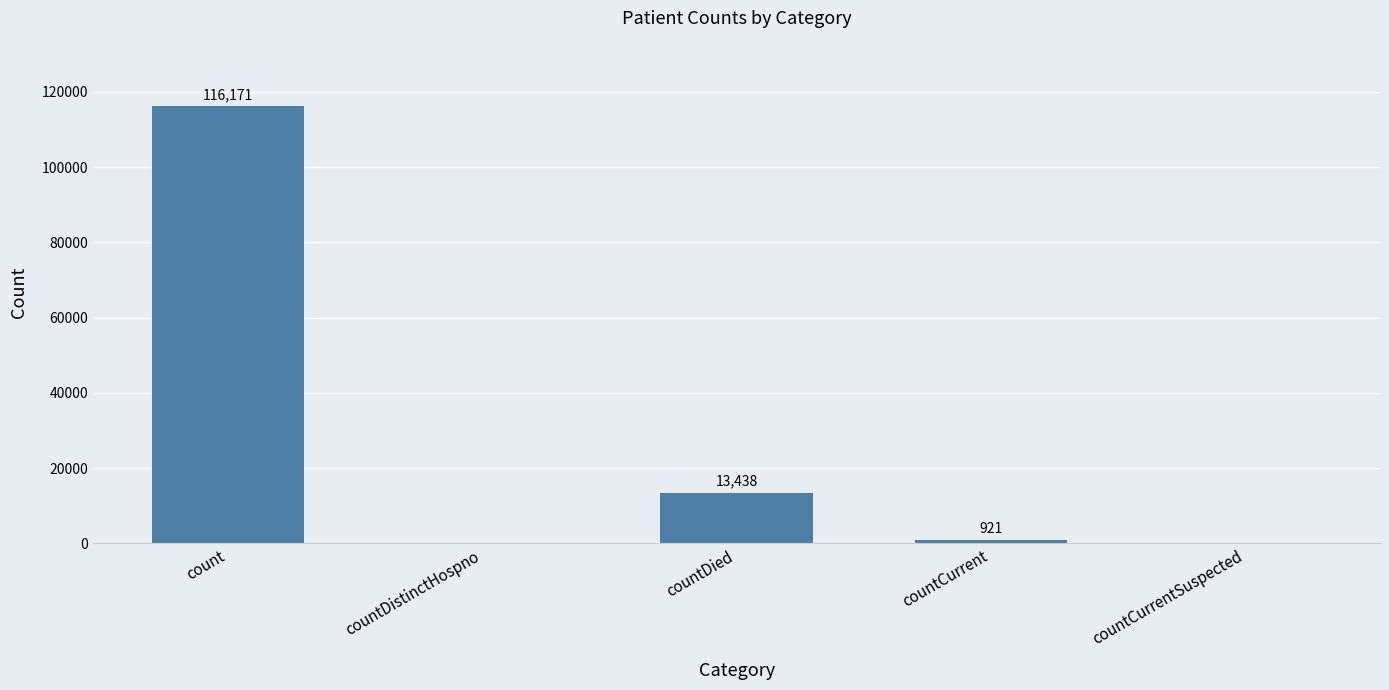

The chart shows a value of 921 at countCurrent. True or false?

True